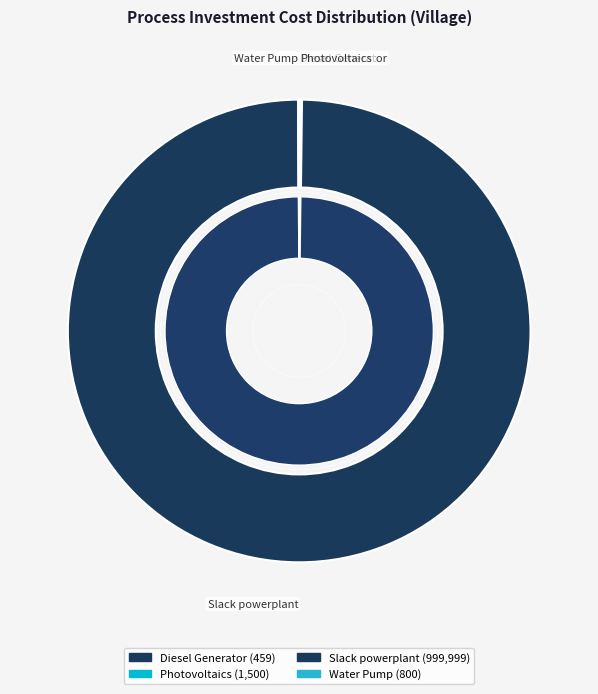

Is there any slice that represents more than half of the pie?

Yes